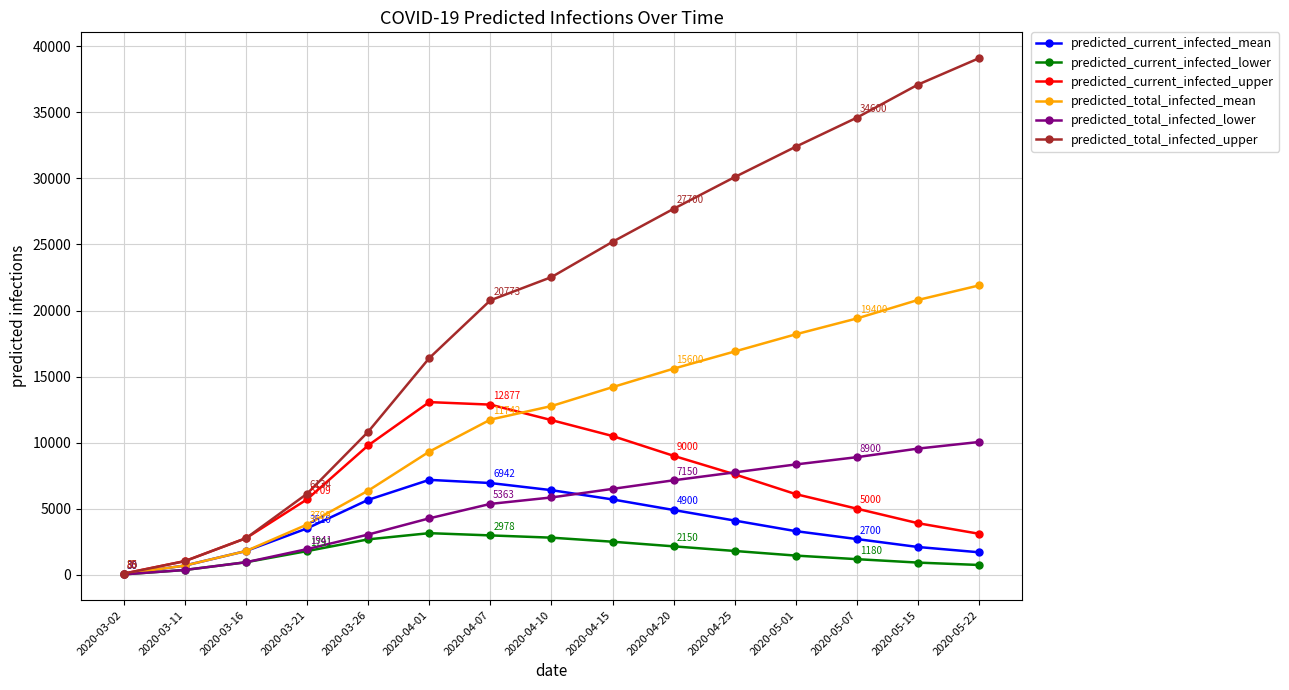

Is this an area chart (filled region under the line)?

No